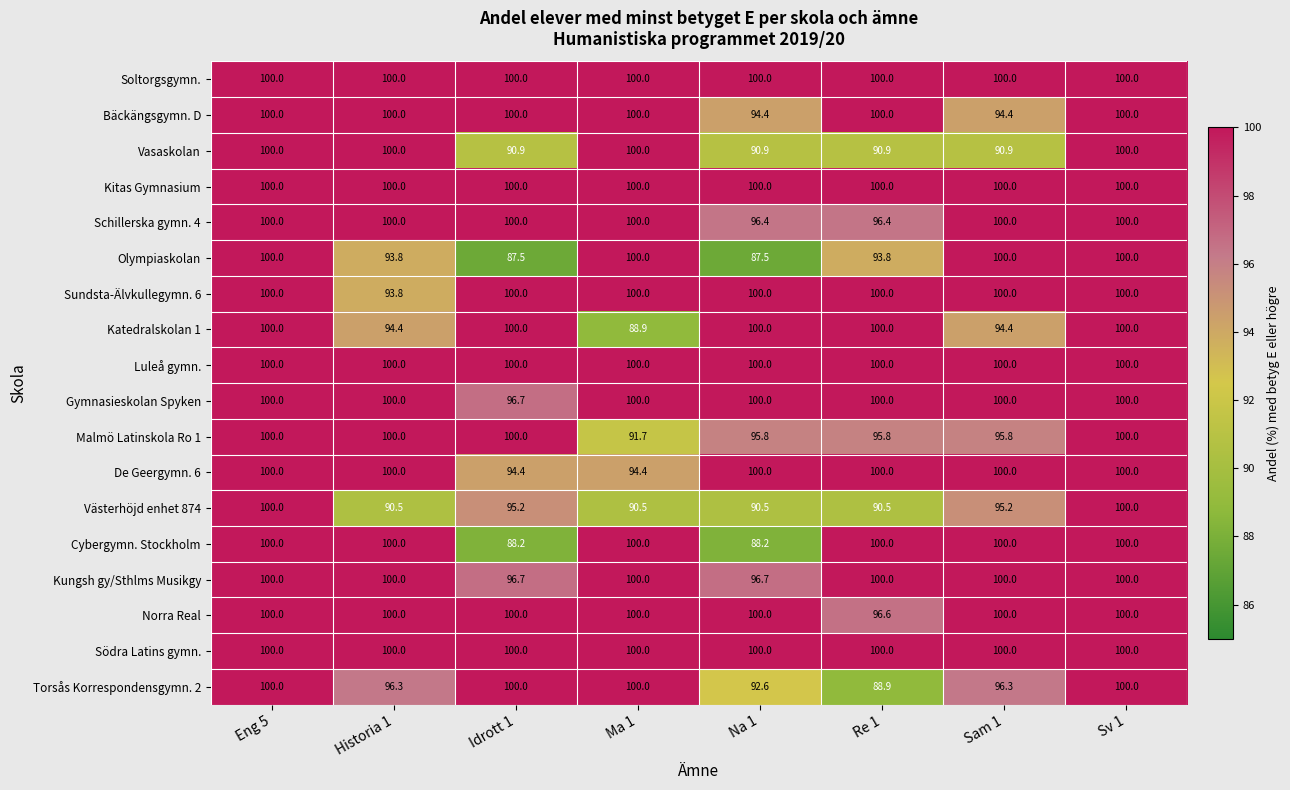

At how many categories does at least one series exceed 91?

8